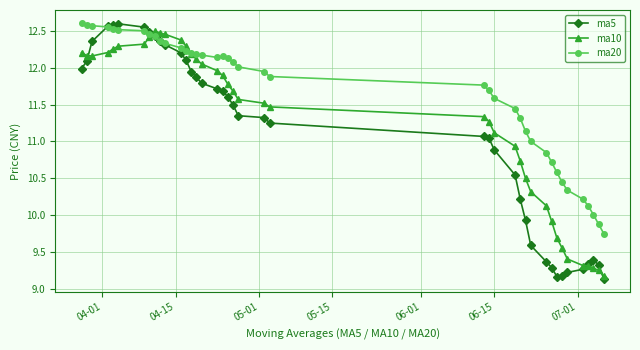

How many series are shown in this chart?

3